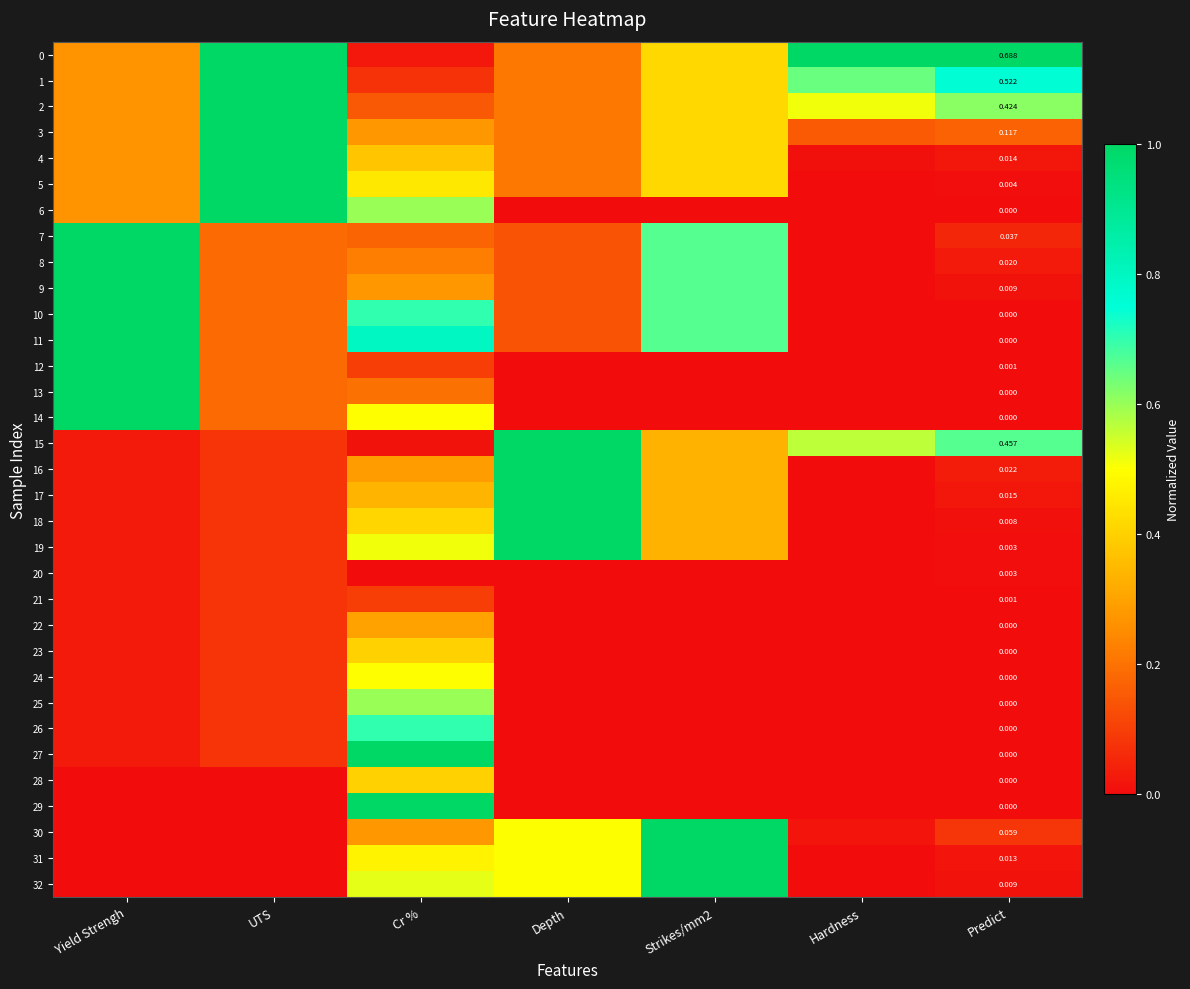

Between Hardness and Cr %, which is larger?

Hardness